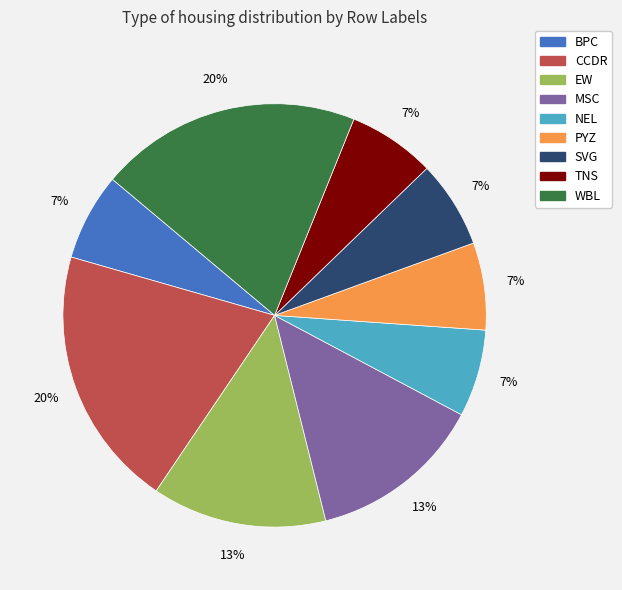

Is the sum of TNS and WBL greater than half?

No